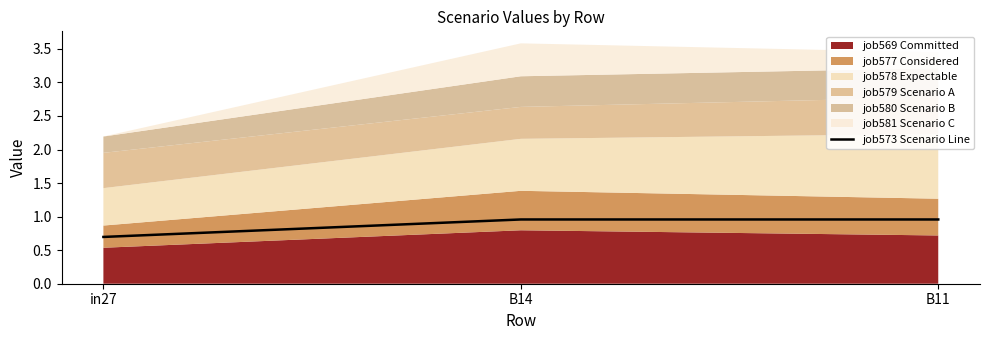

The job573 Scenario Line series shows 1.4 at B14. True or false?

False